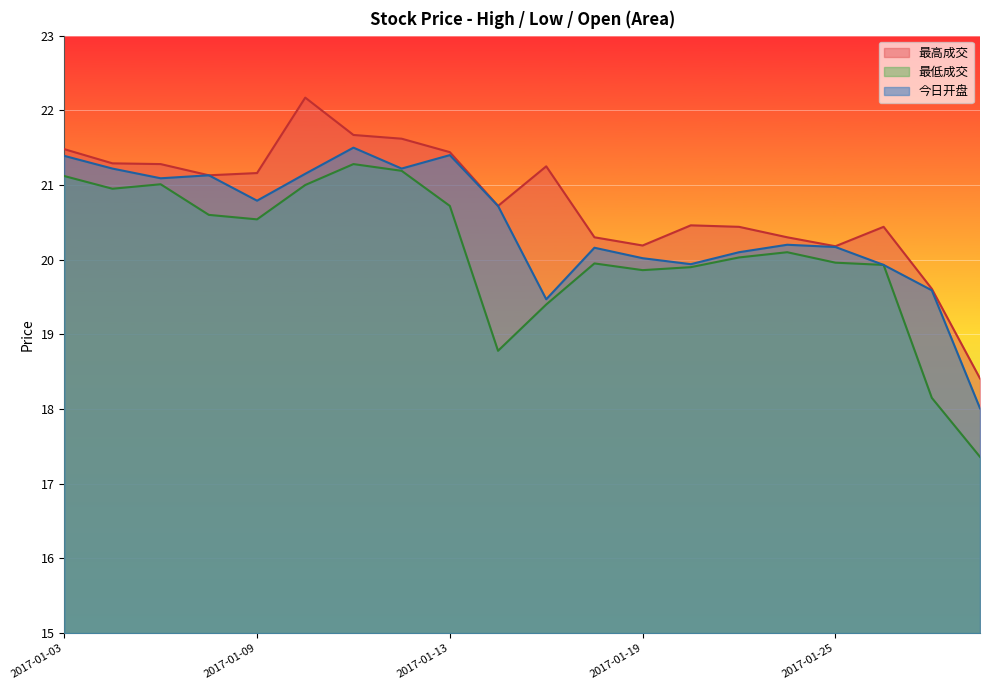

Is the value of 今日开盘 at 2017-01-03 greater than the value of 最高成交 at 2017-01-23?

Yes